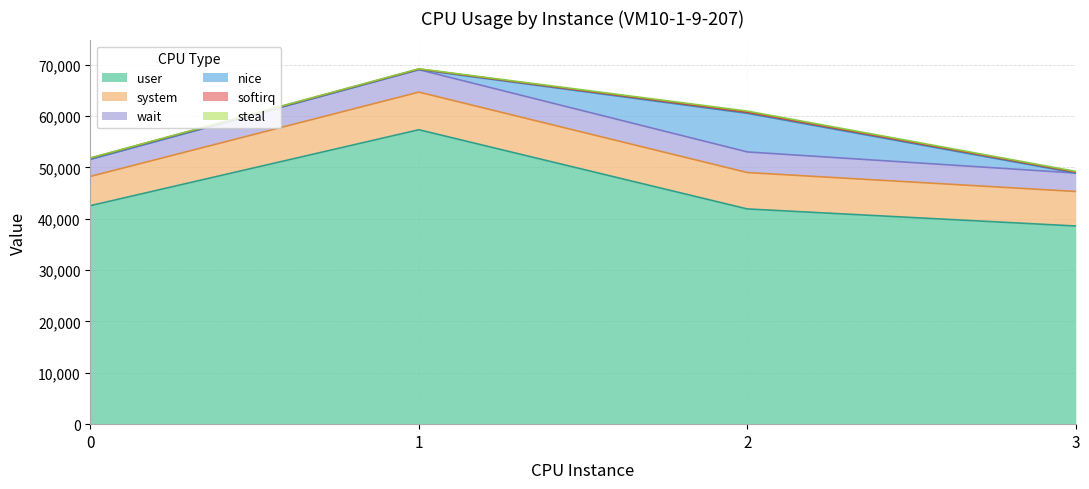

What are all the series names shown in the legend?

user, system, wait, nice, softirq, steal